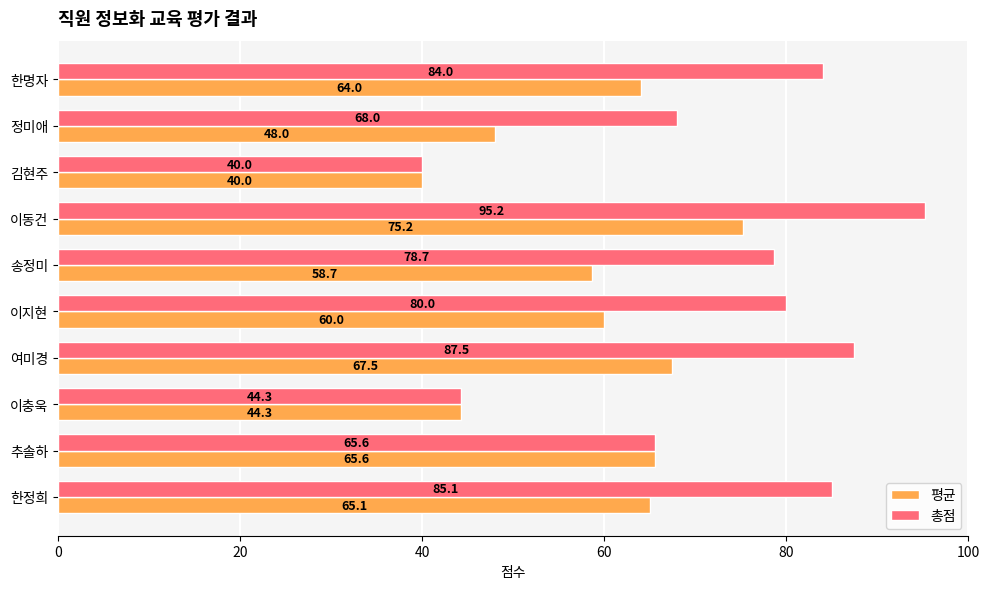

At how many categories does at least one series exceed 79?

5